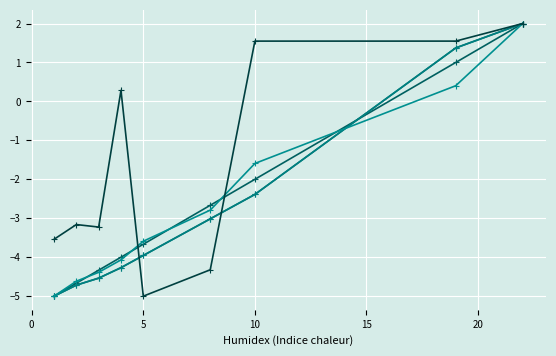

The SPC_LAYER series shows -0.6 at 20. True or false?

False